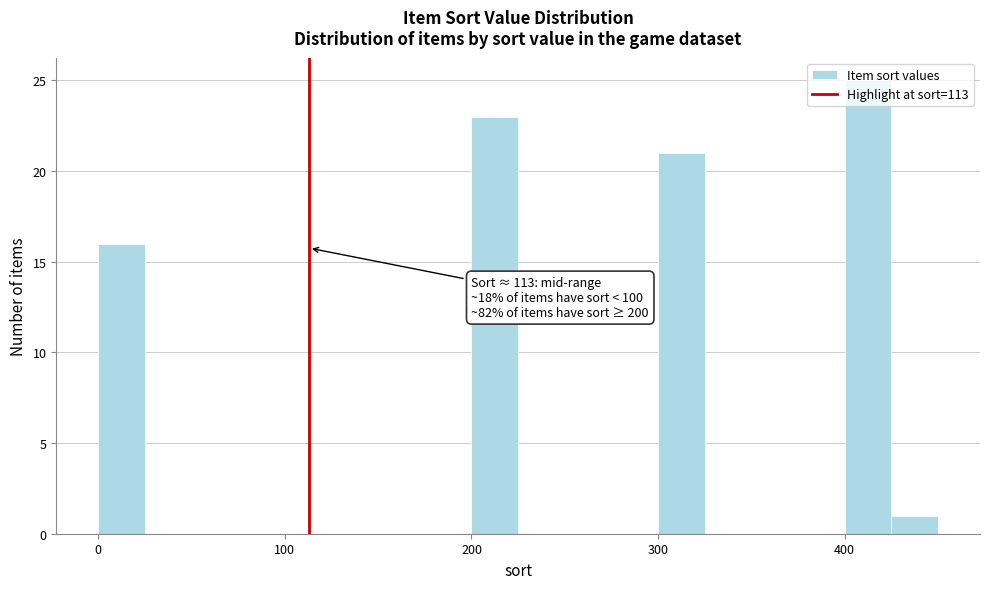

Read against the x-axis, roughly where is the centre of the tallest bar?

410